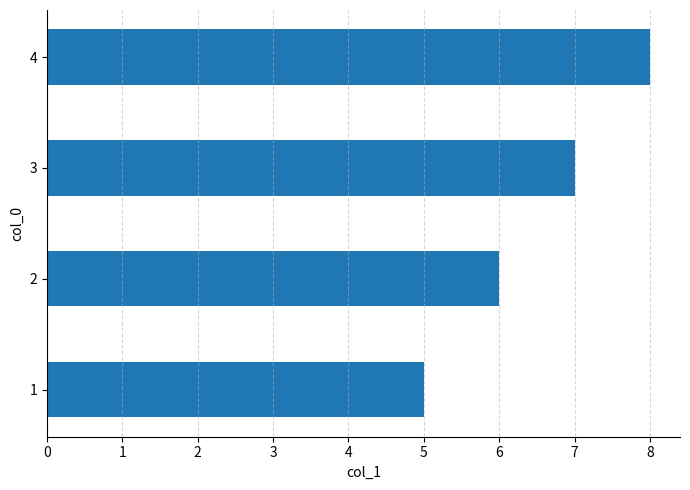

Count the number of categories in the chart.

4